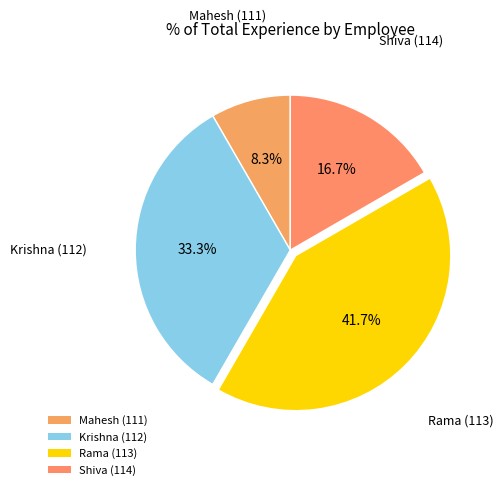

To the nearest percent, what is the average slice percentage?

25%